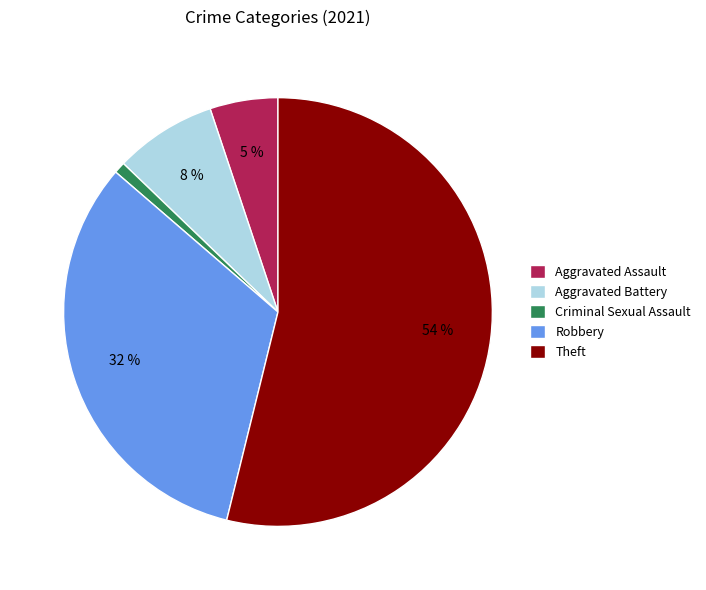

The Criminal Sexual Assault slice represents 1% of the pie. True or false?

True